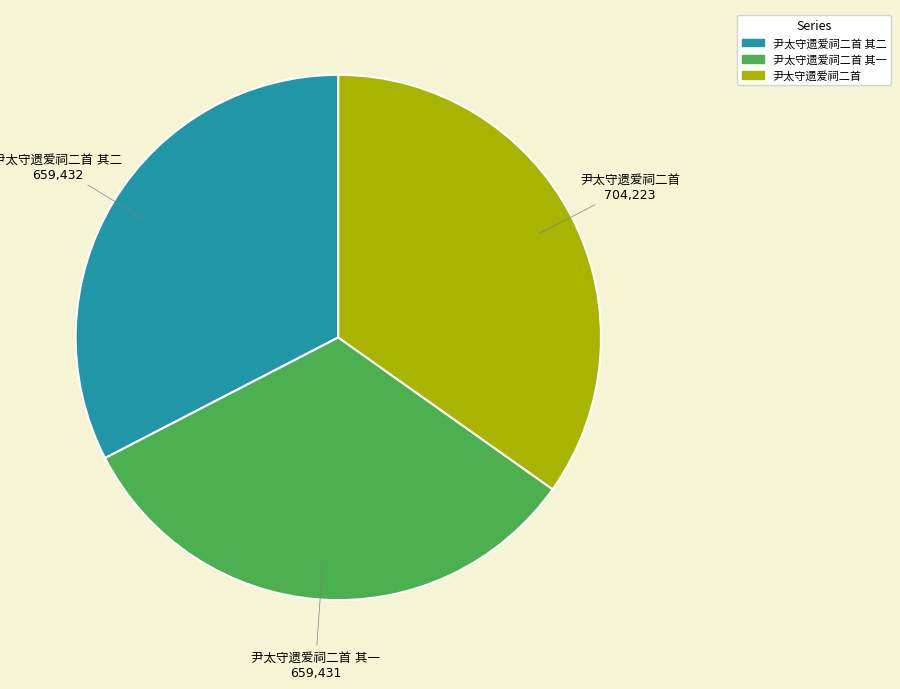

Does any single category account for the majority?

No